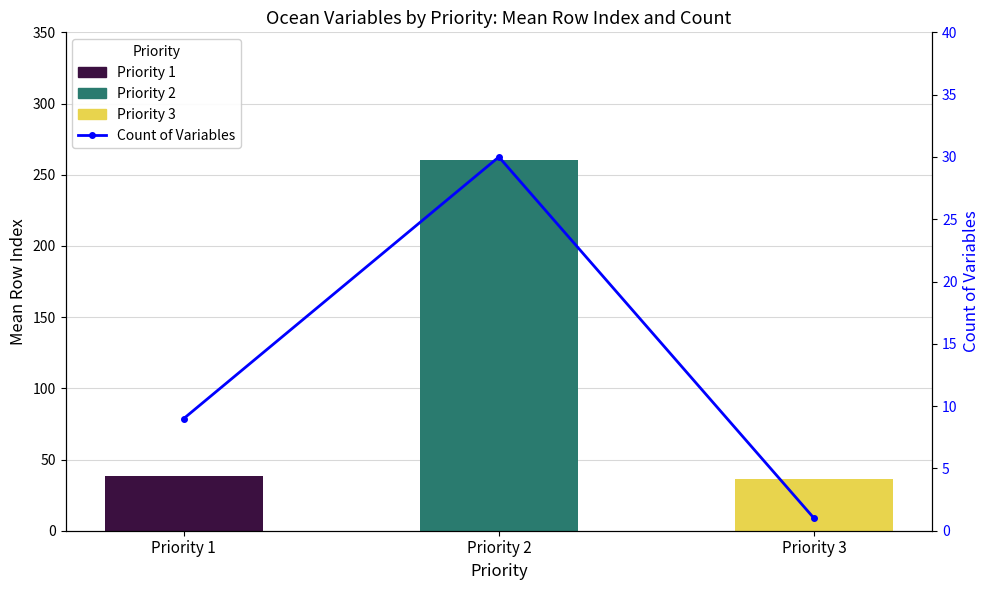

What is the sum of the values at Priority 2 and Priority 3?

31